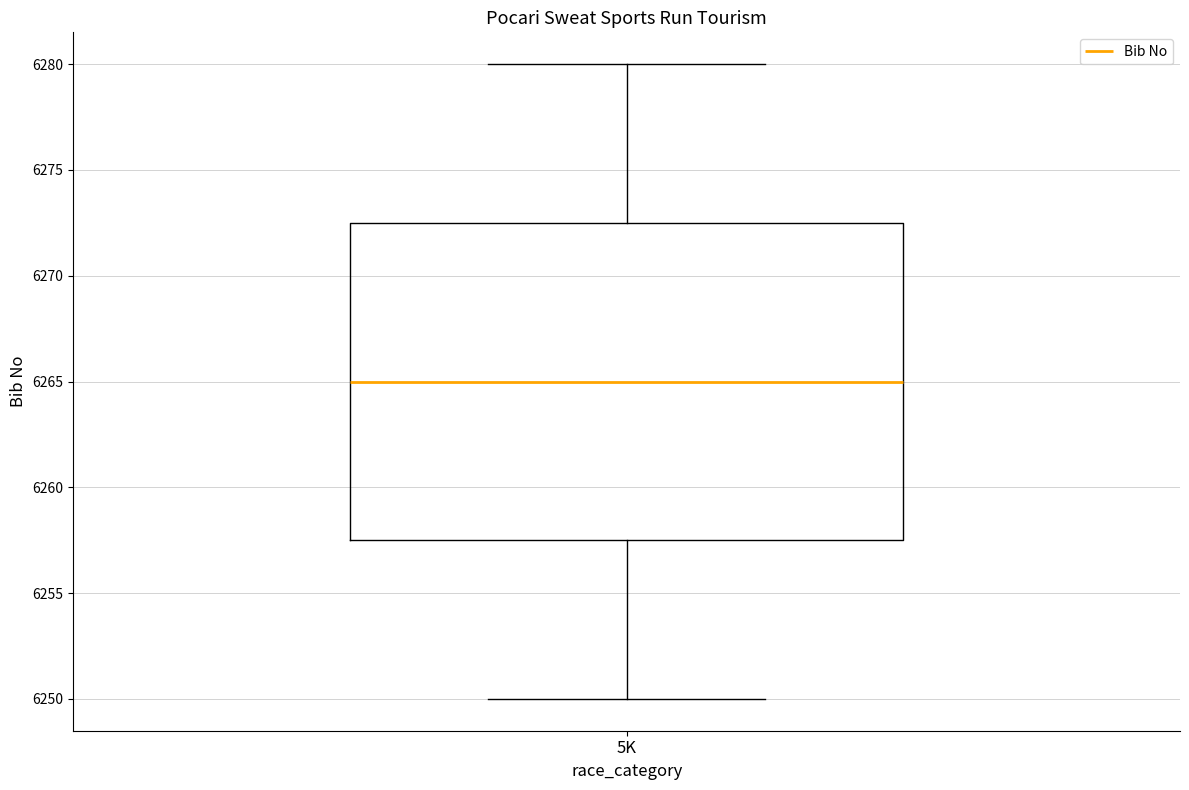

Read this box plot against the y-axis: the position of the median line, the range covered by the box, and the ends of both whiskers. The values are not printed on the chart, so give them approximately, as read against the axis.

median 6265.0, box 6257.5 to 6272.5, whiskers 6250.0 to 6280.0